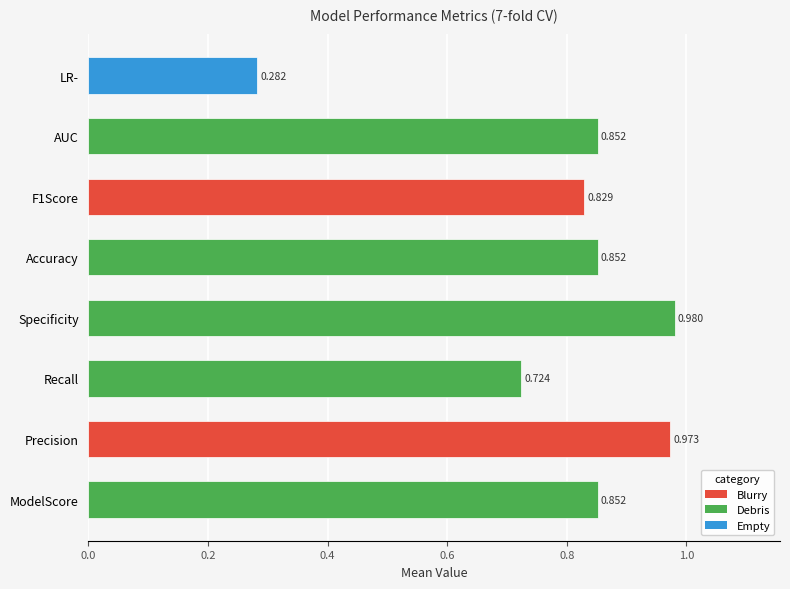

At which label is the value closest to 0?

LR-